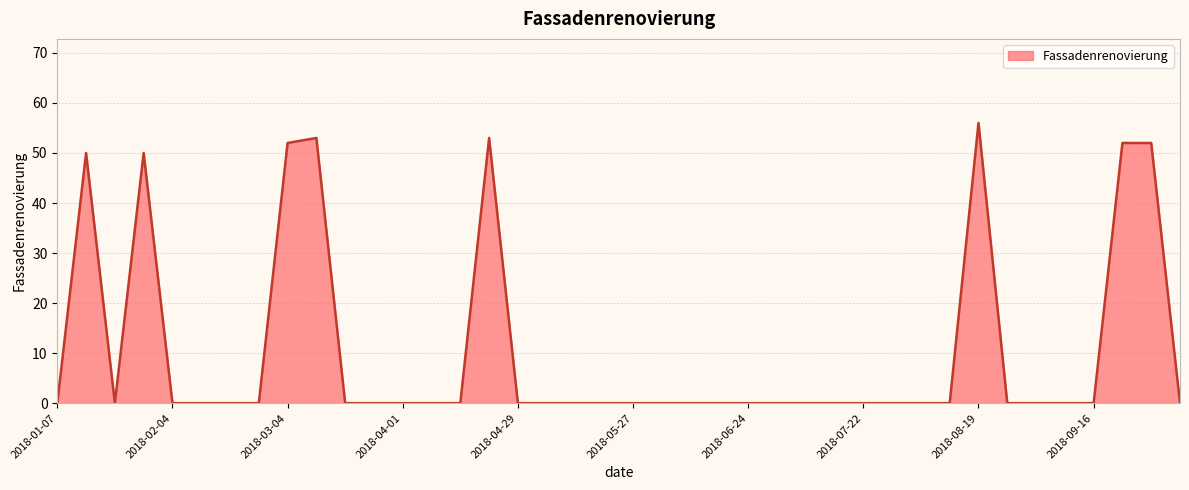

What is the maximum value shown in the chart?

56